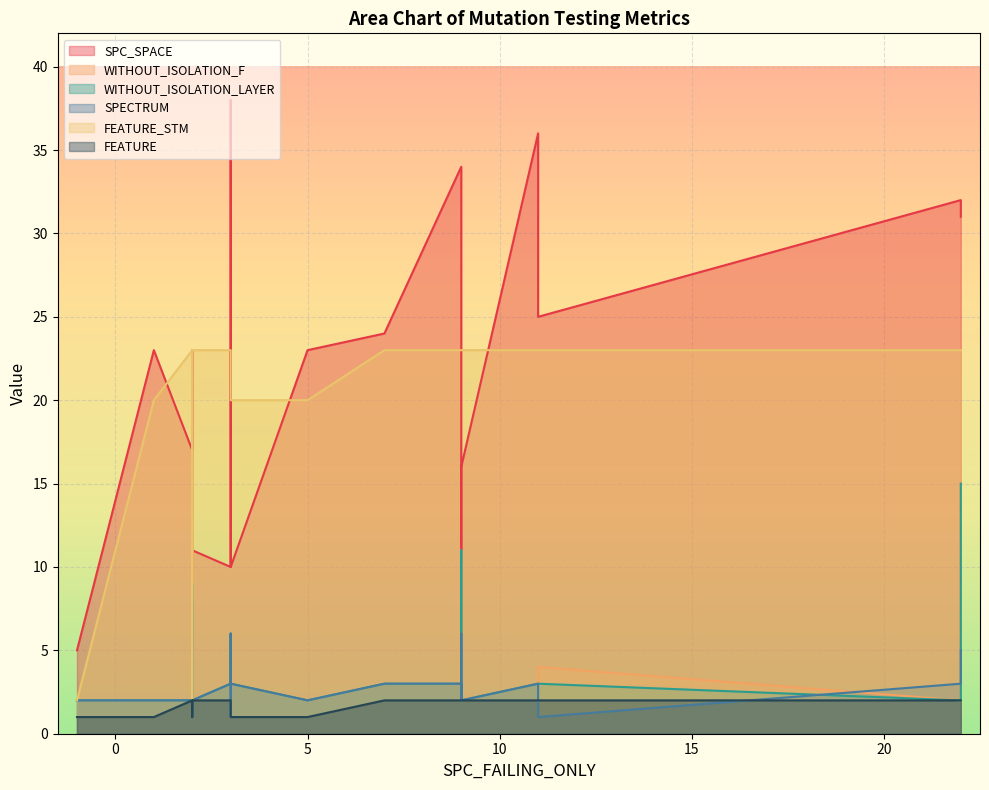

How many values in the FEATURE_STM series are below 23?

6